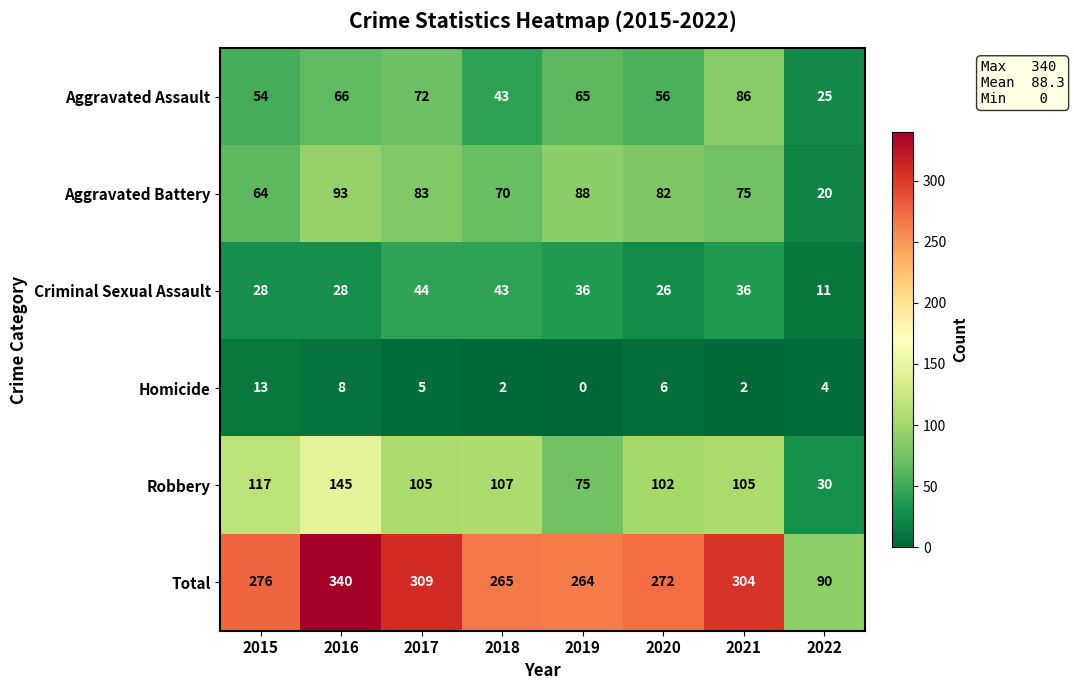

How many categories are shown in the chart?

8